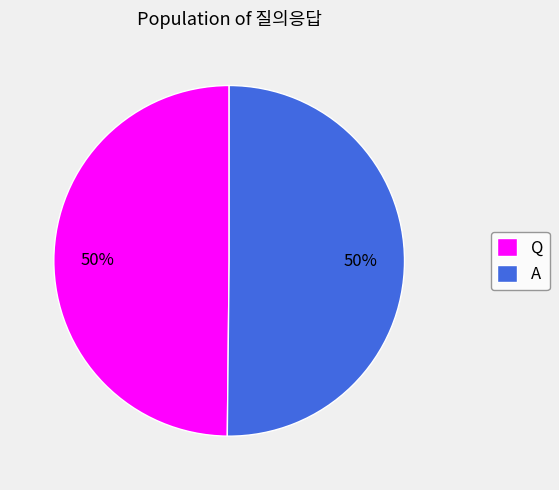

Do Q and A together represent more than half of the pie?

Yes